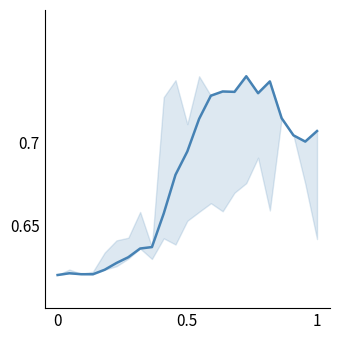

Count the number of categories in the chart.

23